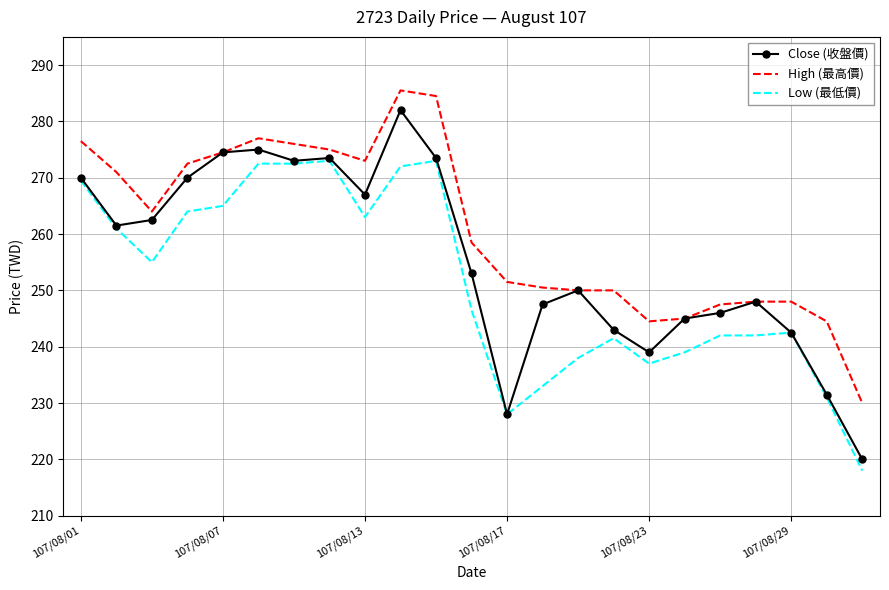

Which series has the largest range (max minus min)?

Close (收盤價)